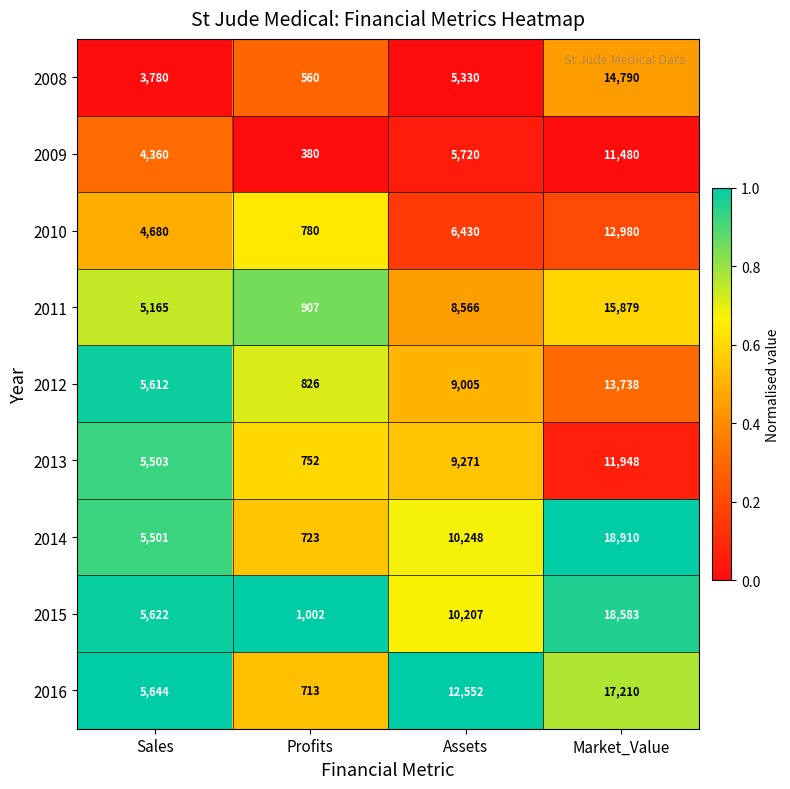

List the series in order of their peak value, lowest first.

2009, 2013, 2010, 2012, 2008, 2011, 2016, 2015, 2014